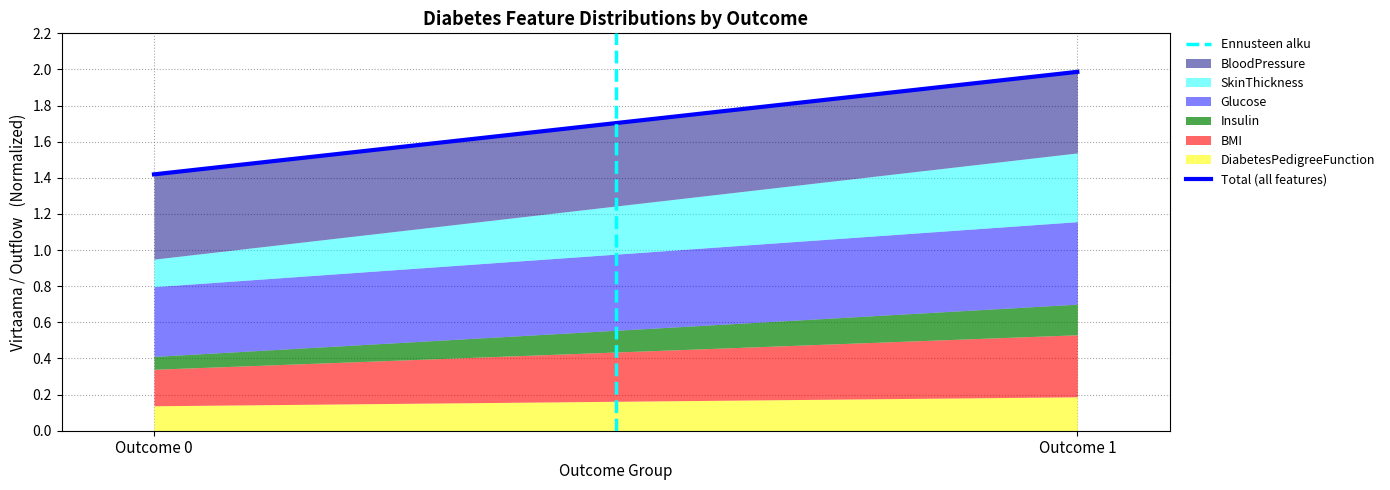

Which has a higher value, Outcome 0 or Outcome 1?

Outcome 1